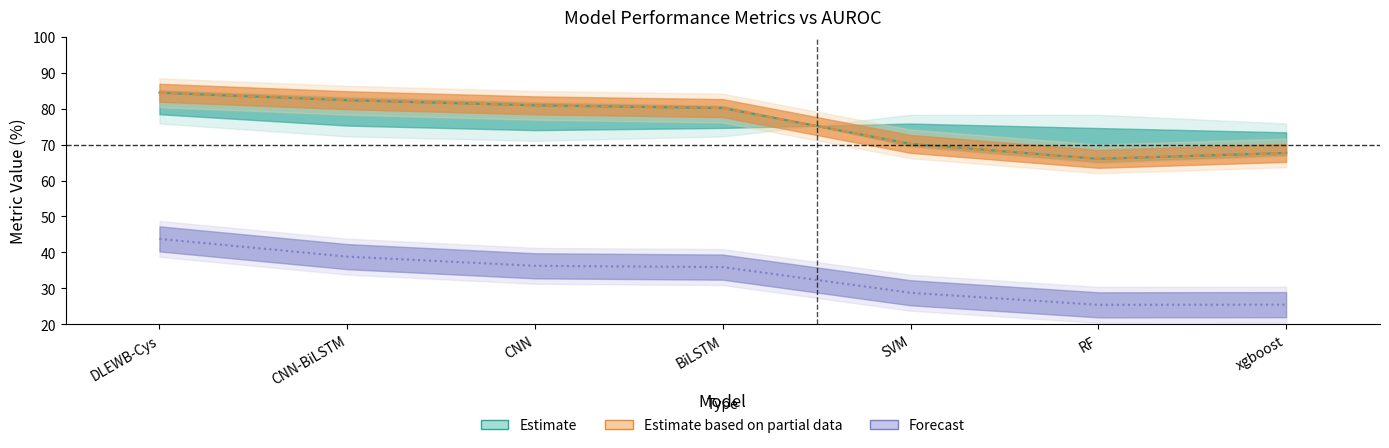

Reading right to left, extract all data points from this chart.

Estimate: xgboost=67.7	RF=66.0	SVM=70.2	BiLSTM=80.2	CNN=80.9	CNN-BiLSTM=82.4	DLEWB-Cys=84.5
Estimate based on partial data: xgboost=67.7	RF=66.0	SVM=70.2	BiLSTM=80.2	CNN=80.9	CNN-BiLSTM=82.4	DLEWB-Cys=84.5
Forecast: xgboost=25.5	RF=25.4	SVM=28.8	BiLSTM=35.9	CNN=36.3	CNN-BiLSTM=38.8	DLEWB-Cys=43.8